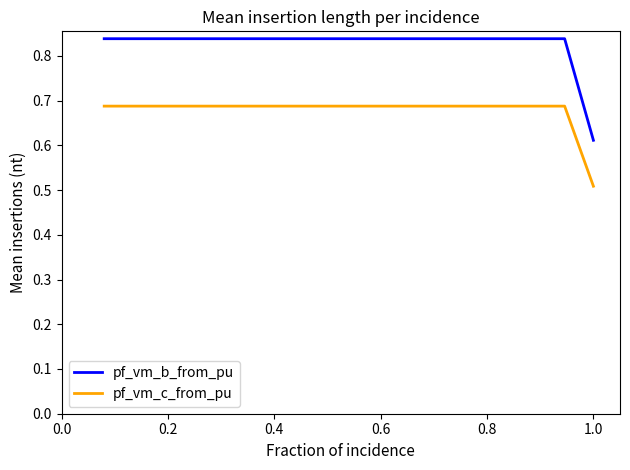

List the series in order of their overall mean, highest first.

pf_vm_b_from_pu, pf_vm_c_from_pu